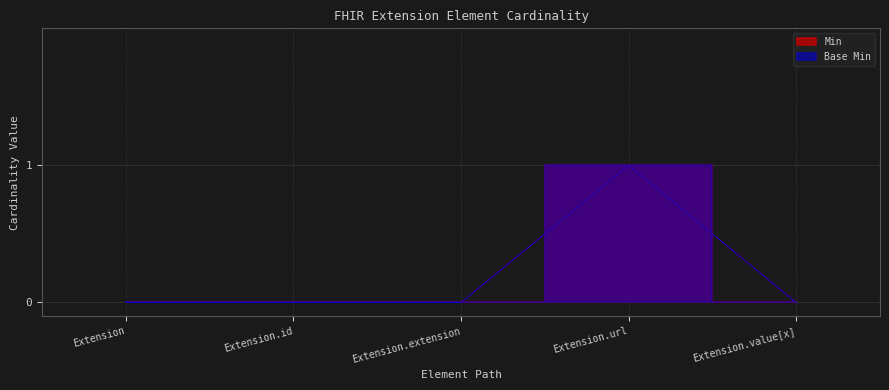

What position from the left is Extension.value[x]?

5